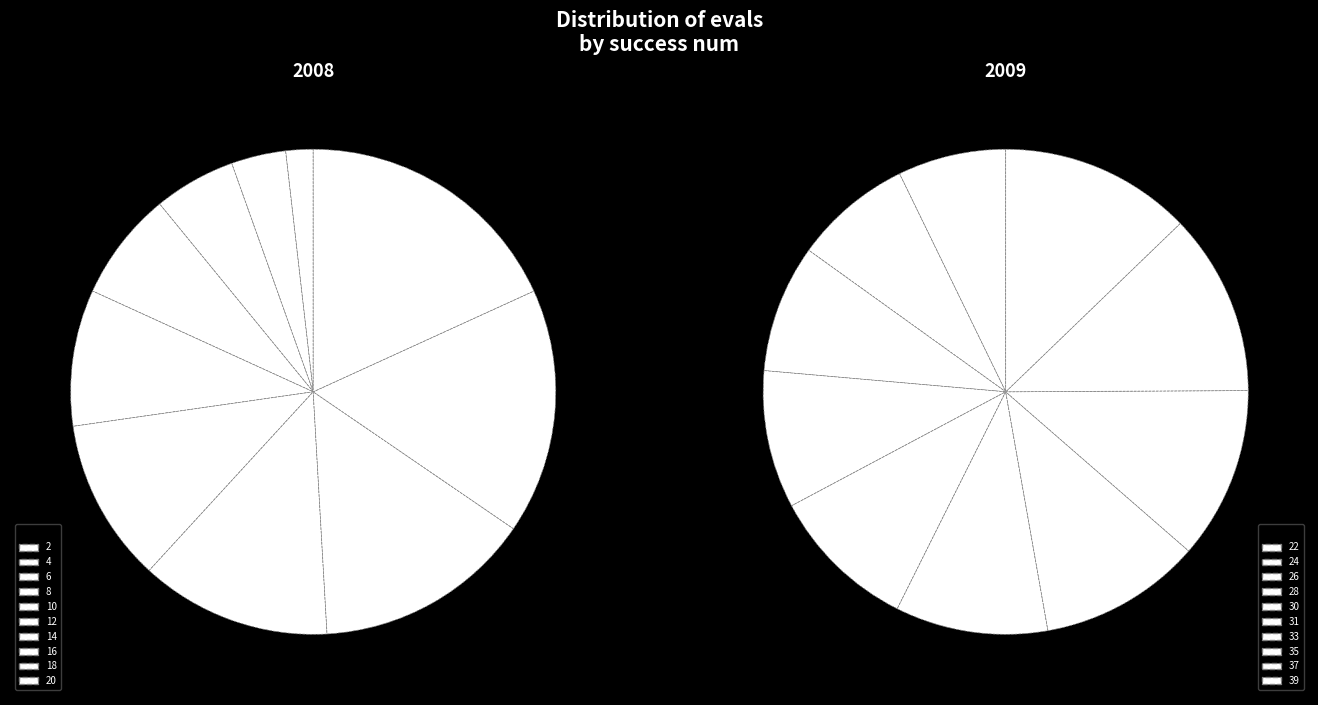

To the nearest percent, what percentage of the pie is evals=12?

11%